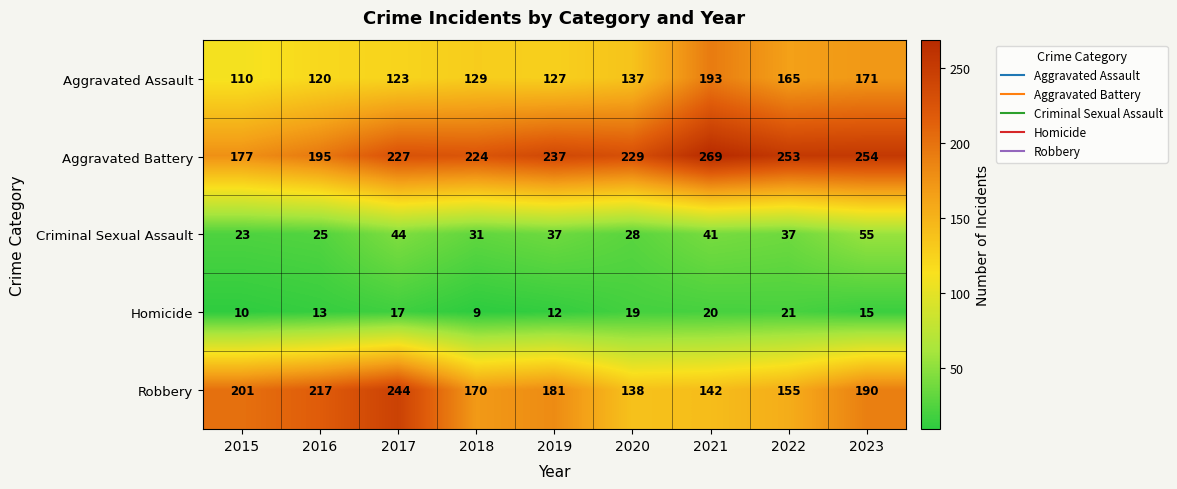

Is it true that Robbery equals 201 at 2015?

True